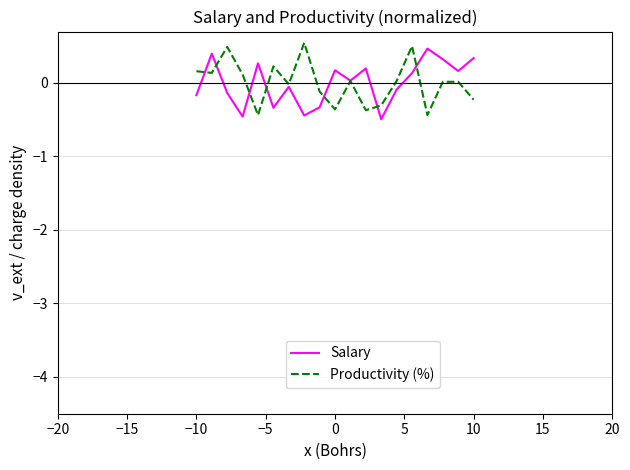

What is the highest value of the Salary series?

0.5